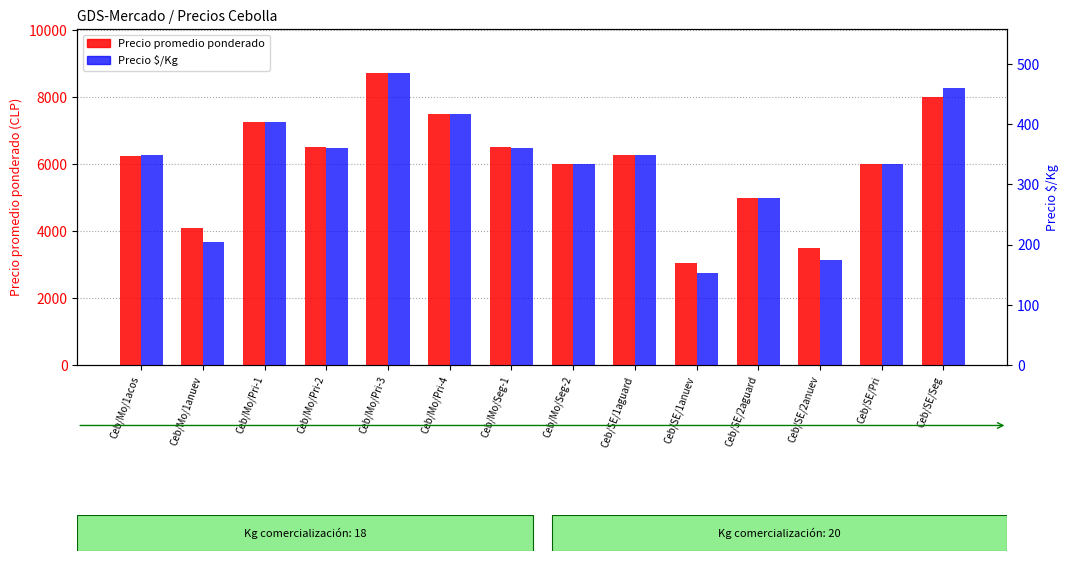

Rank the series at Ceb/SE/Pri from highest to lowest value.

Precio promedio ponderado, Precio $/Kg